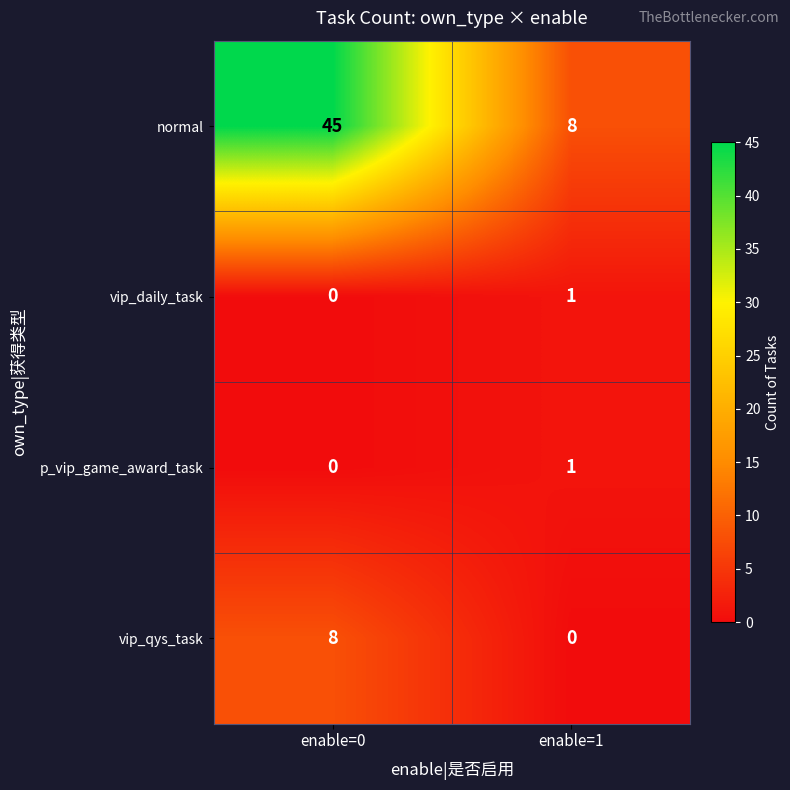

The p_vip_game_award_task series shows 0 at enable=0. True or false?

True